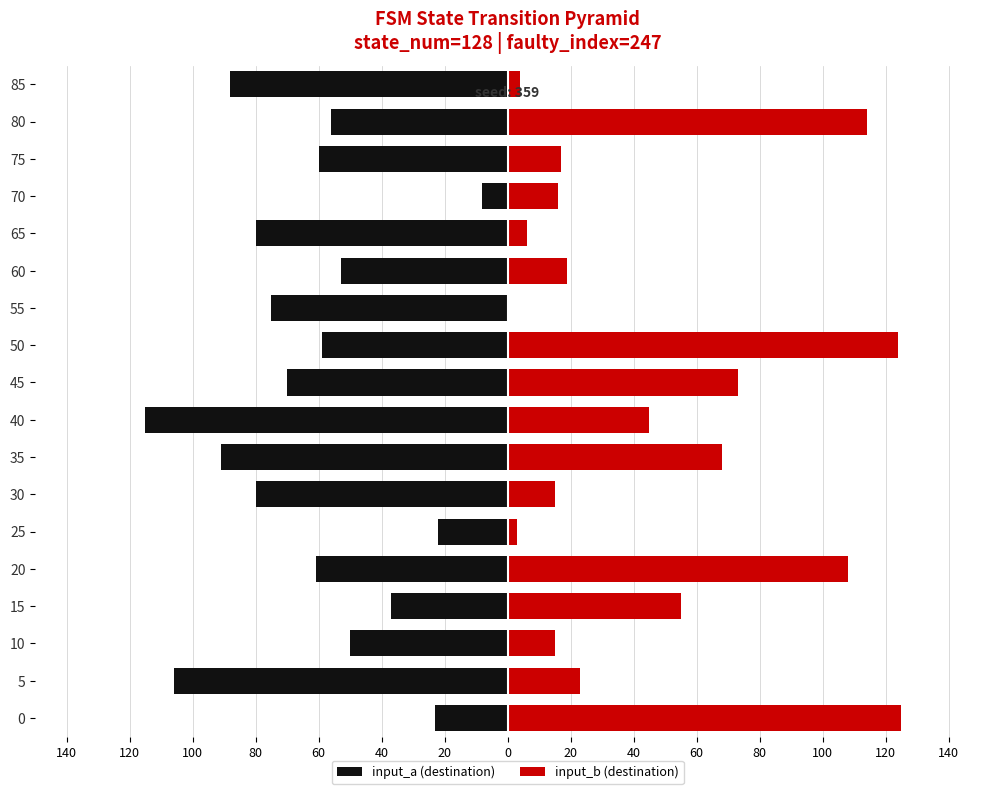

How many bars are there in total?

36